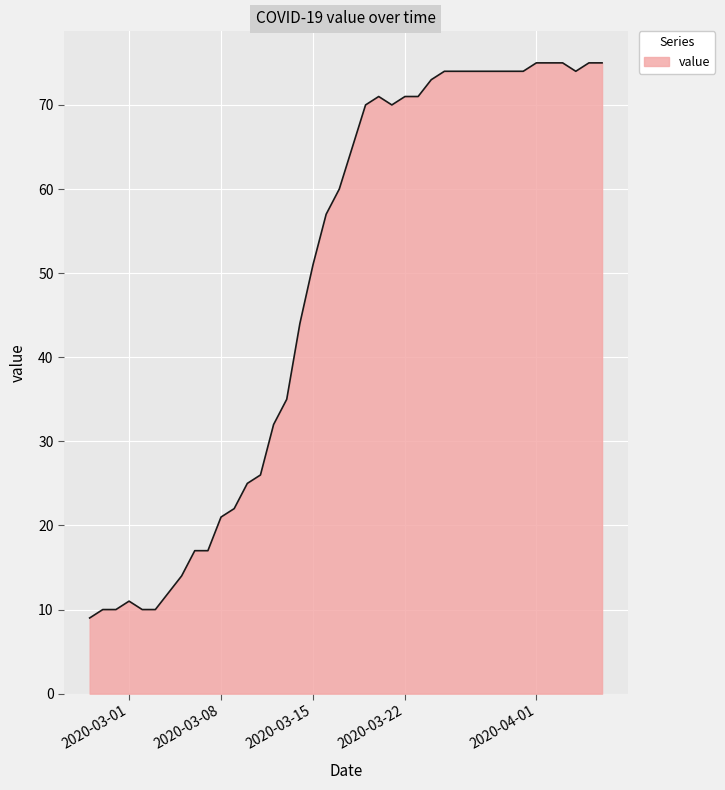

What is the difference between the maximum and minimum values?

66